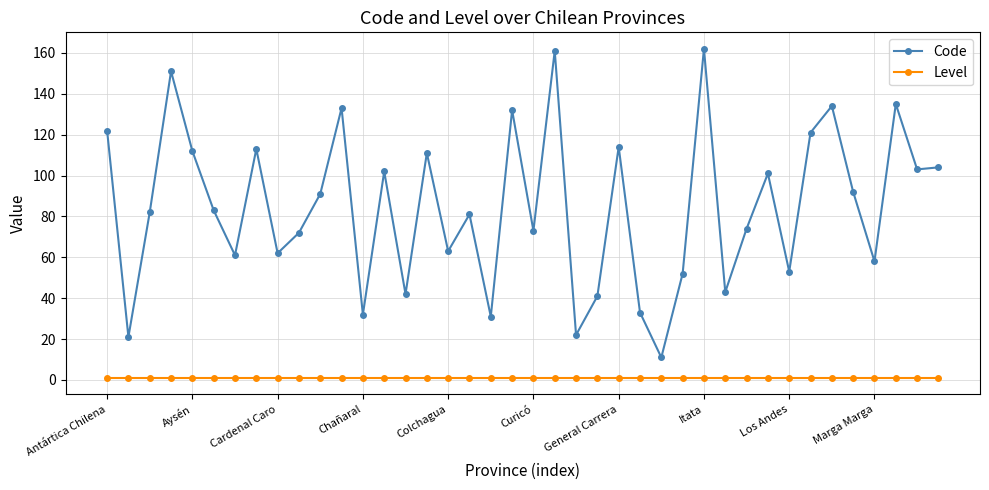

Which series has the widest spread of values?

Code